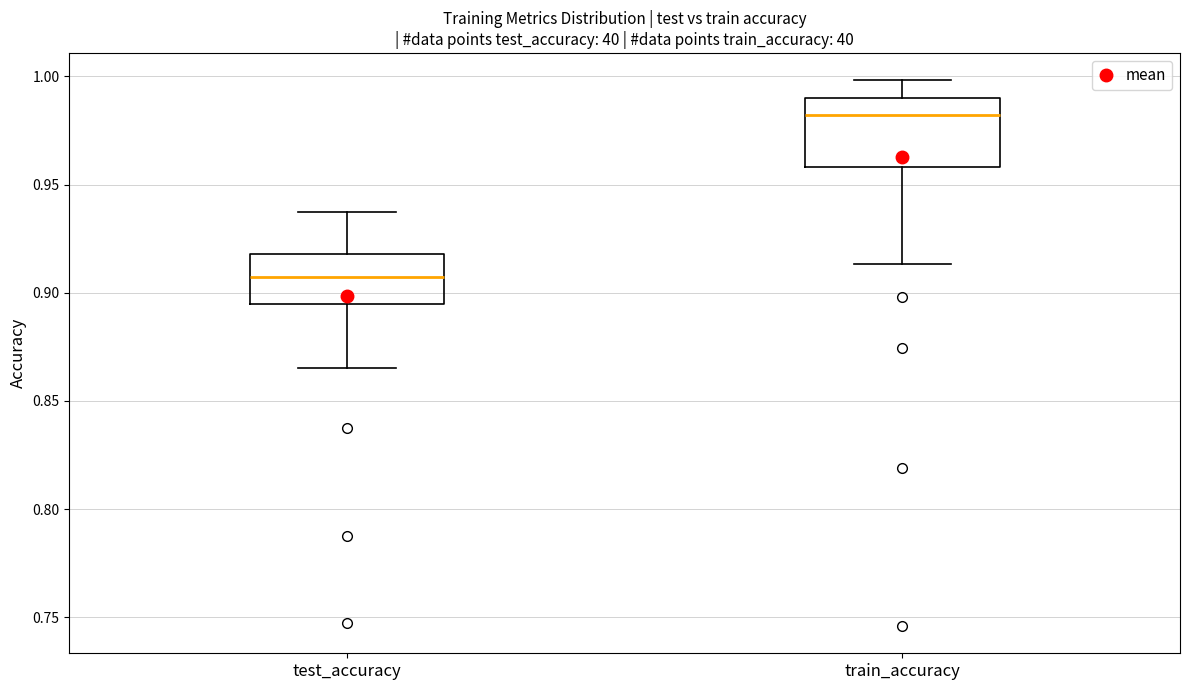

Where does the upper whisker of the box for test_accuracy end on the y-axis? The values are not printed on the chart, so give them approximately, as read against the axis.

0.940